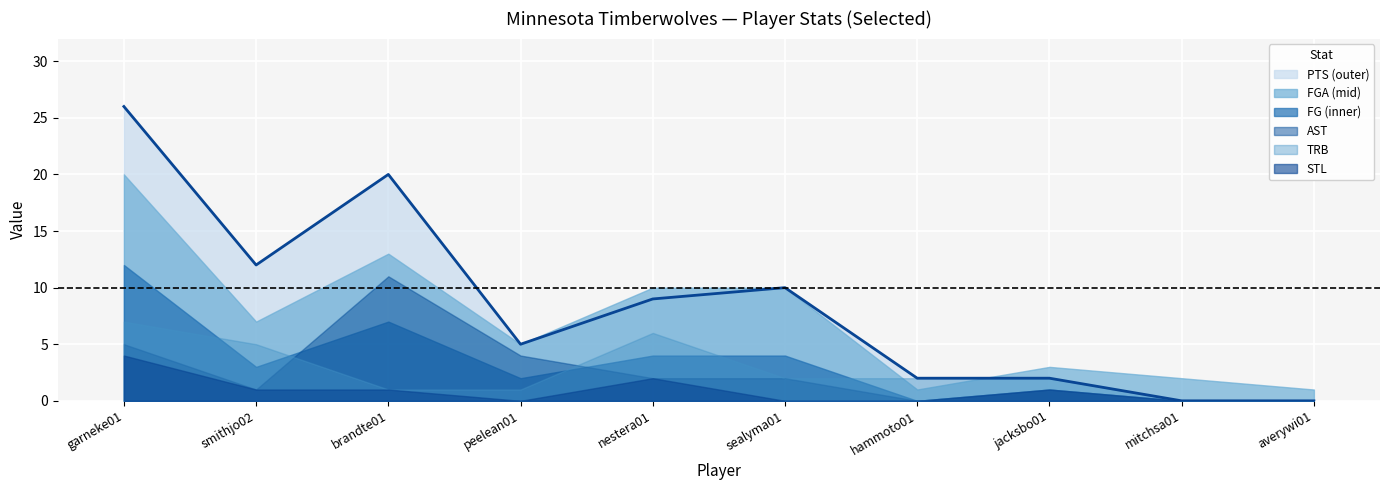

What is the difference between the maximum and minimum values in the FG series?

12